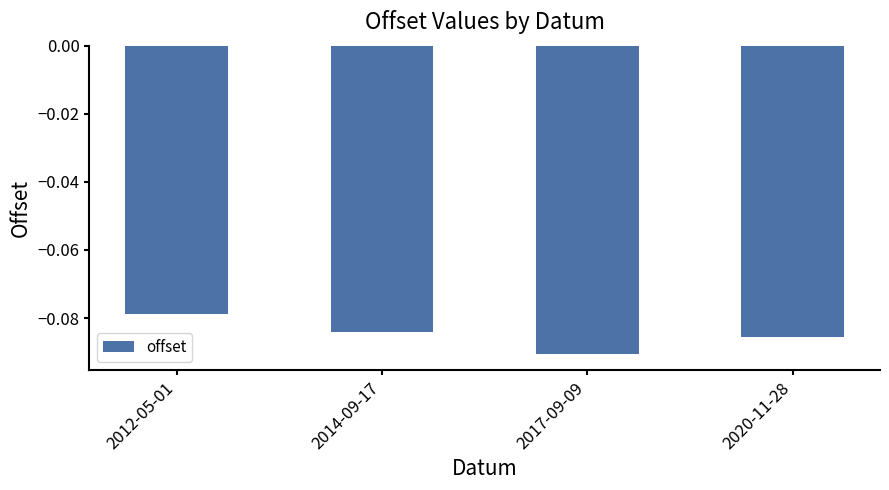

Rank the categories by value from lowest to highest.

2017-09-09, 2020-11-28, 2014-09-17, 2012-05-01